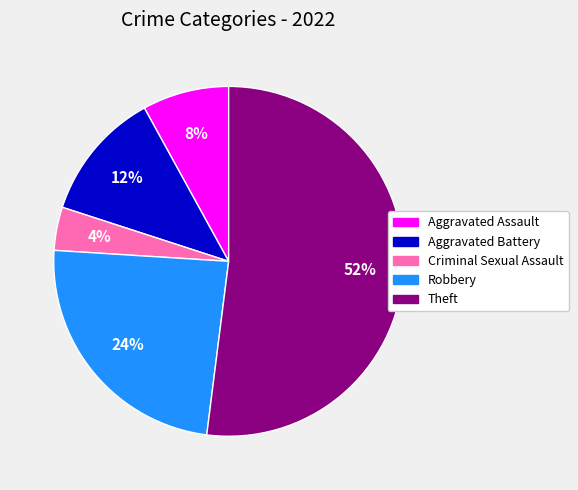

To the nearest percent, what is the difference between the Robbery and Theft slice percentages?

28%